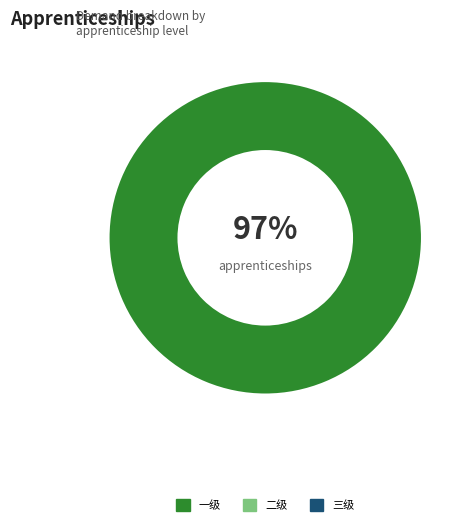

To the nearest percent, what is the difference between the largest and smallest slice percentages?

100%